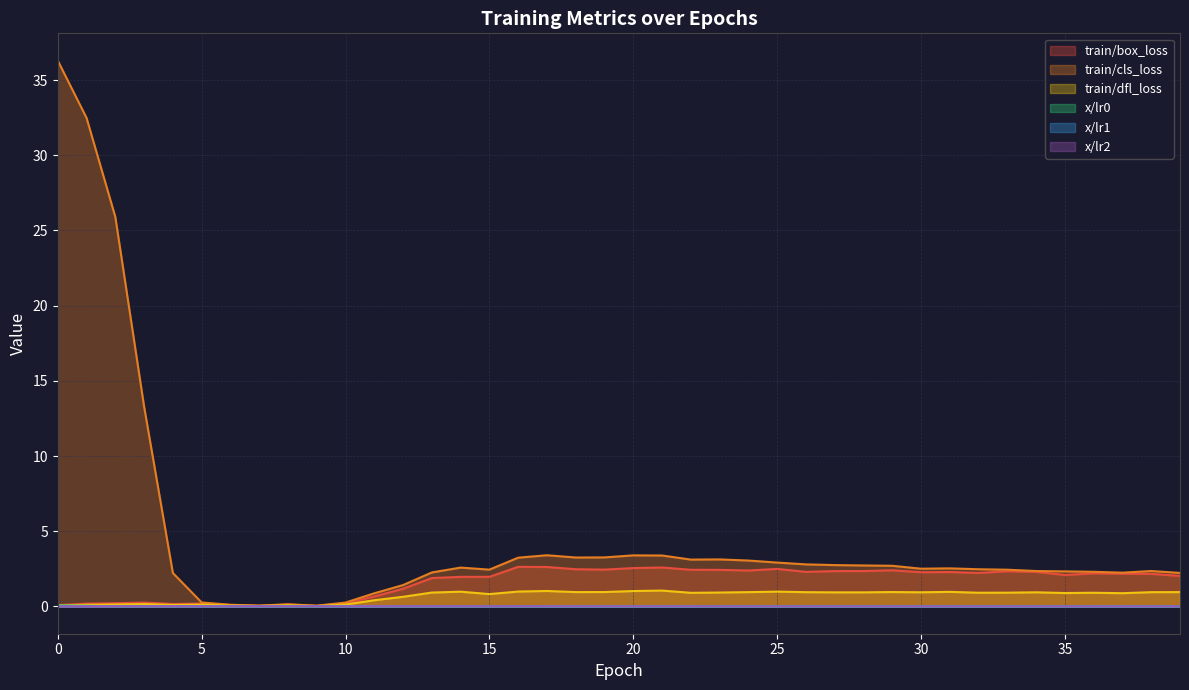

What is the sum of all x/lr2 values?

0.2